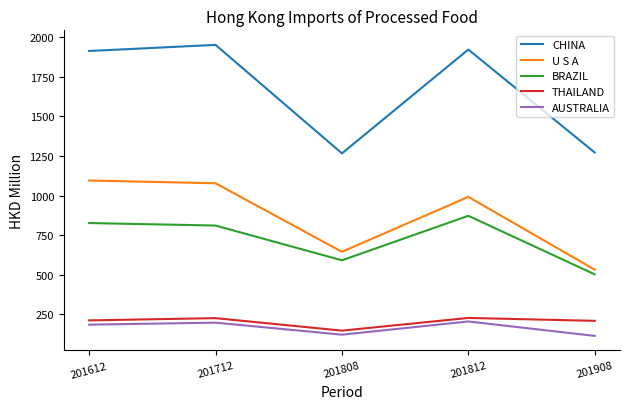

At which label does BRAZIL reach its minimum?

201908